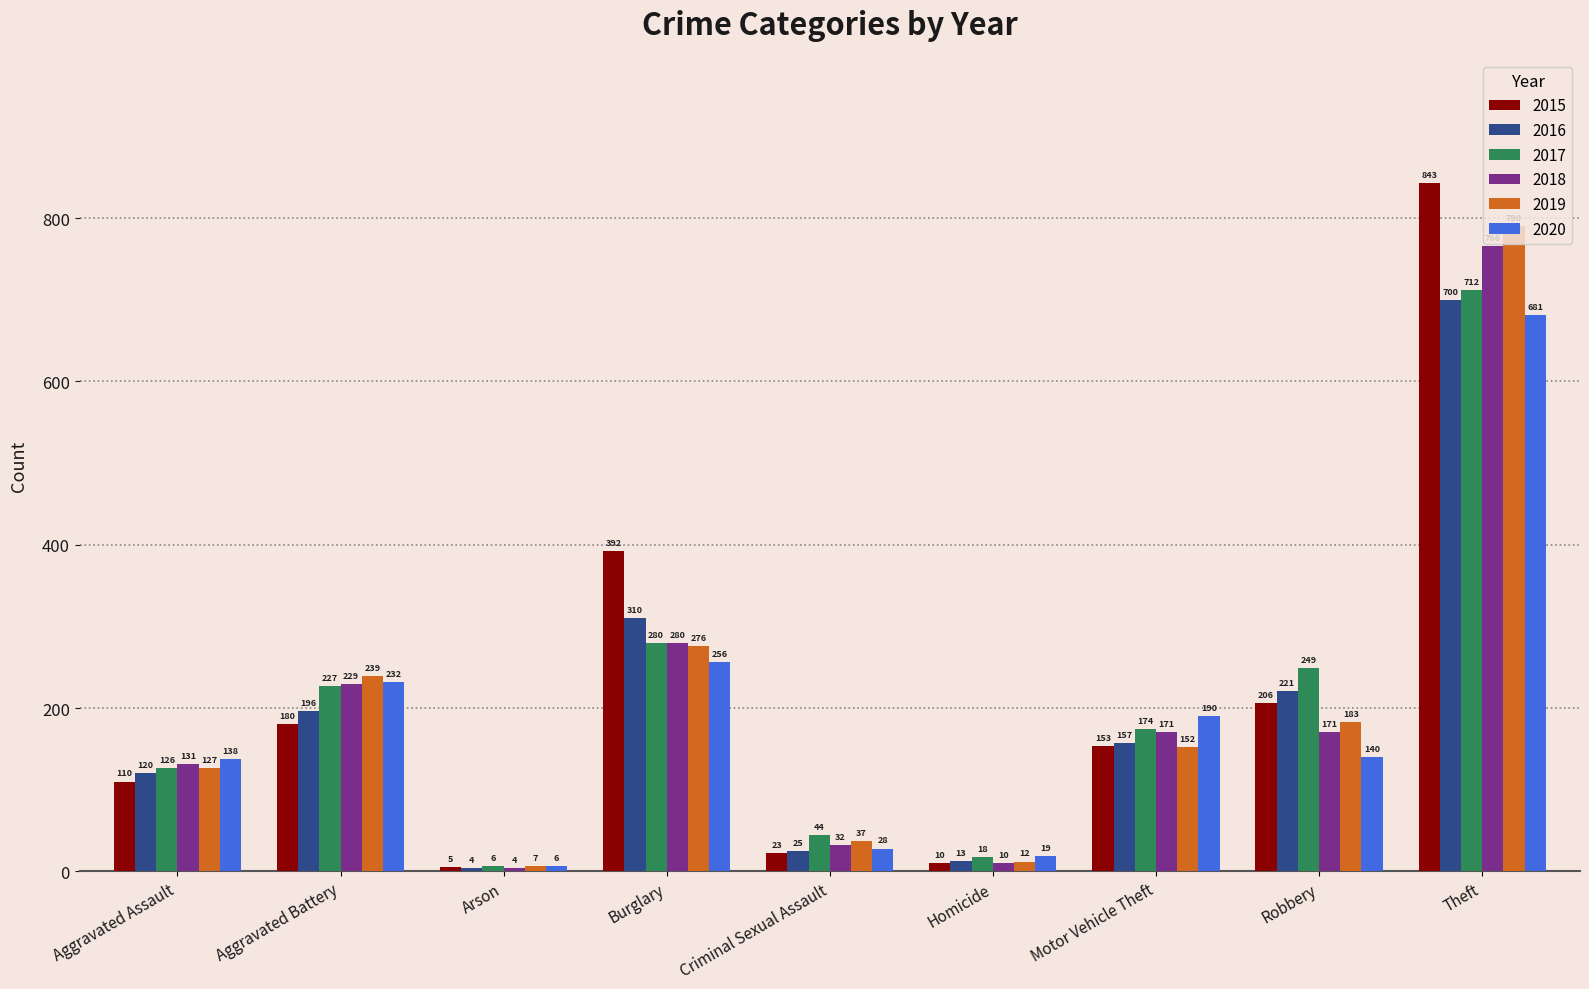

Which series changed the most between Arson and Theft?

2015